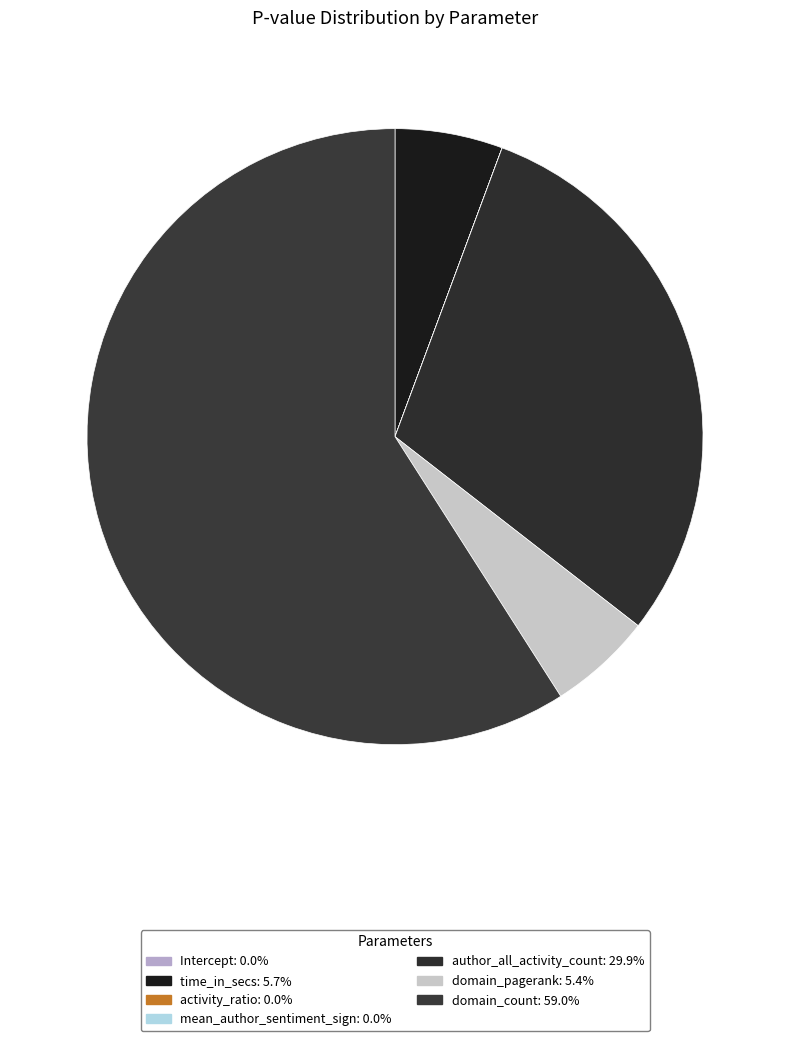

Rank the categories by value from highest to lowest.

domain_count, author_all_activity_count, time_in_secs, domain_pagerank, mean_author_sentiment_sign, activity_ratio, Intercept